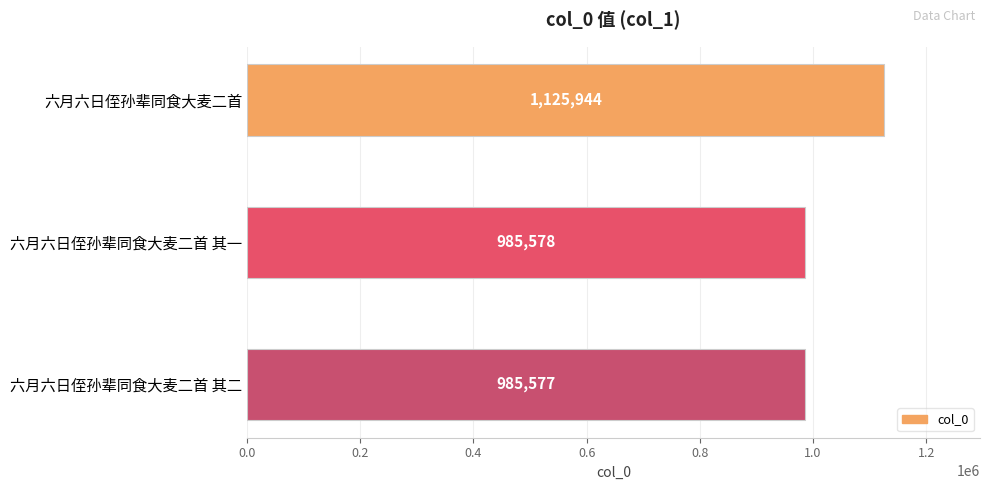

List the labels in order of value, largest first.

六月六日侄孙辈同食大麦二首, 六月六日侄孙辈同食大麦二首 其一, 六月六日侄孙辈同食大麦二首 其二